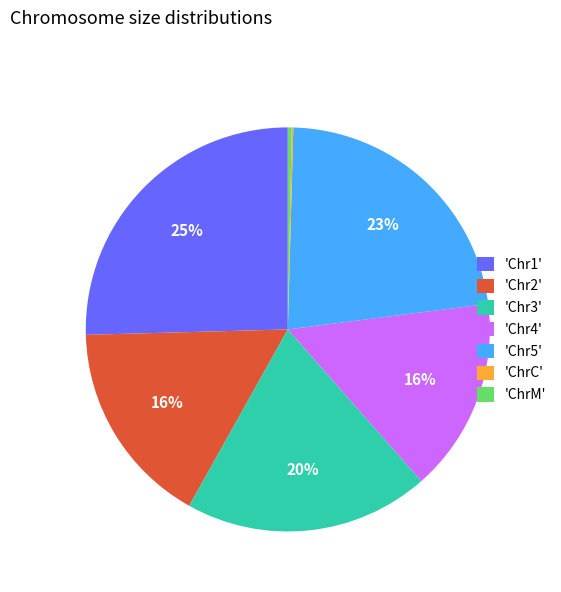

To the nearest percent, what is the average slice percentage?

14%